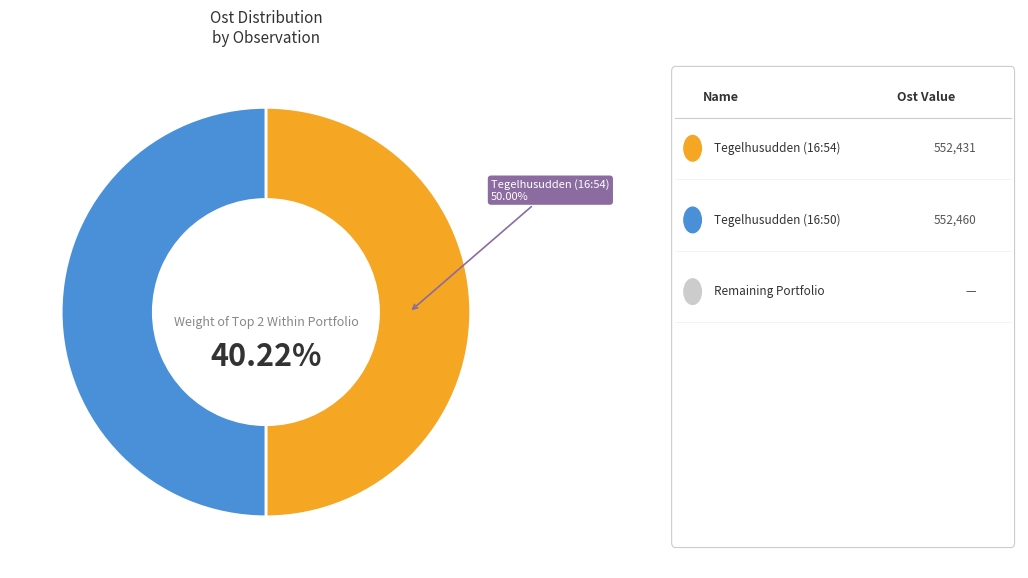

Which slice is the smallest?

Tegelhusudden (16:54)